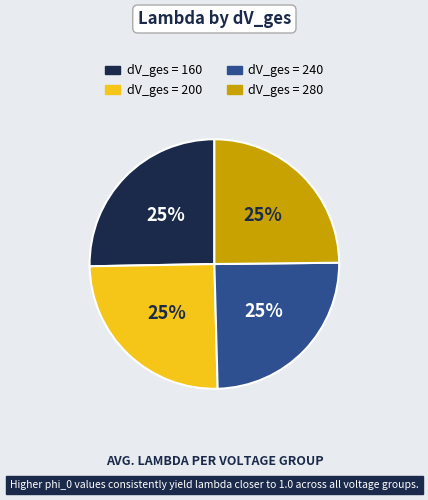

Does any single category account for the majority?

No